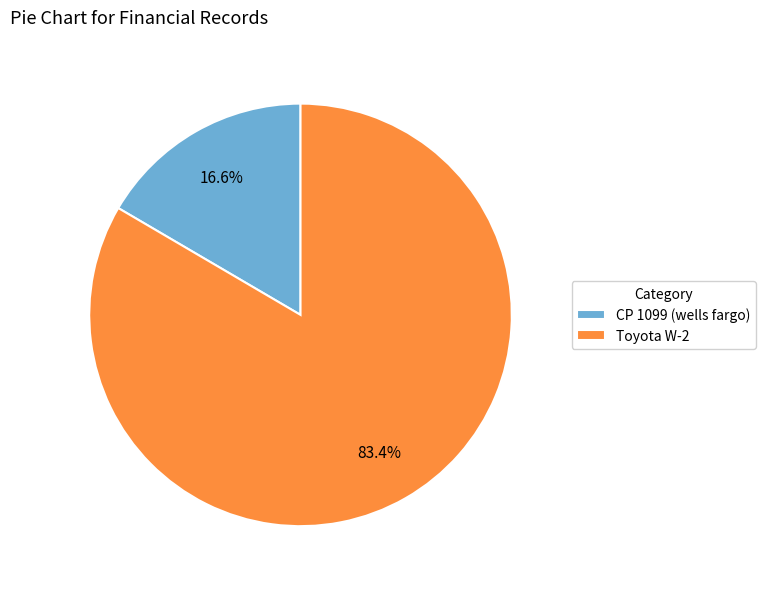

Is it true that CP 1099 (wells fargo) is 17% of the pie?

True